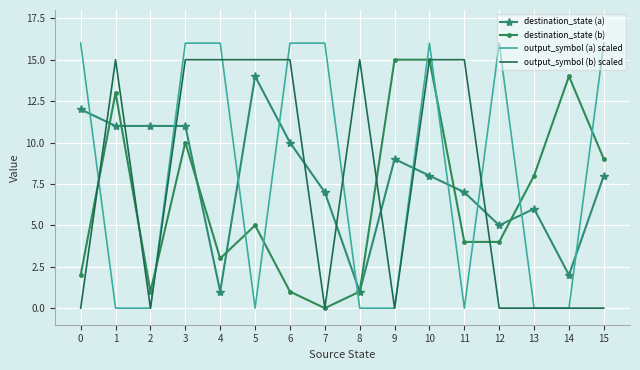

At 4, list the series in order from largest to smallest.

output_symbol (a) scaled, output_symbol (b) scaled, destination_state (b), destination_state (a)